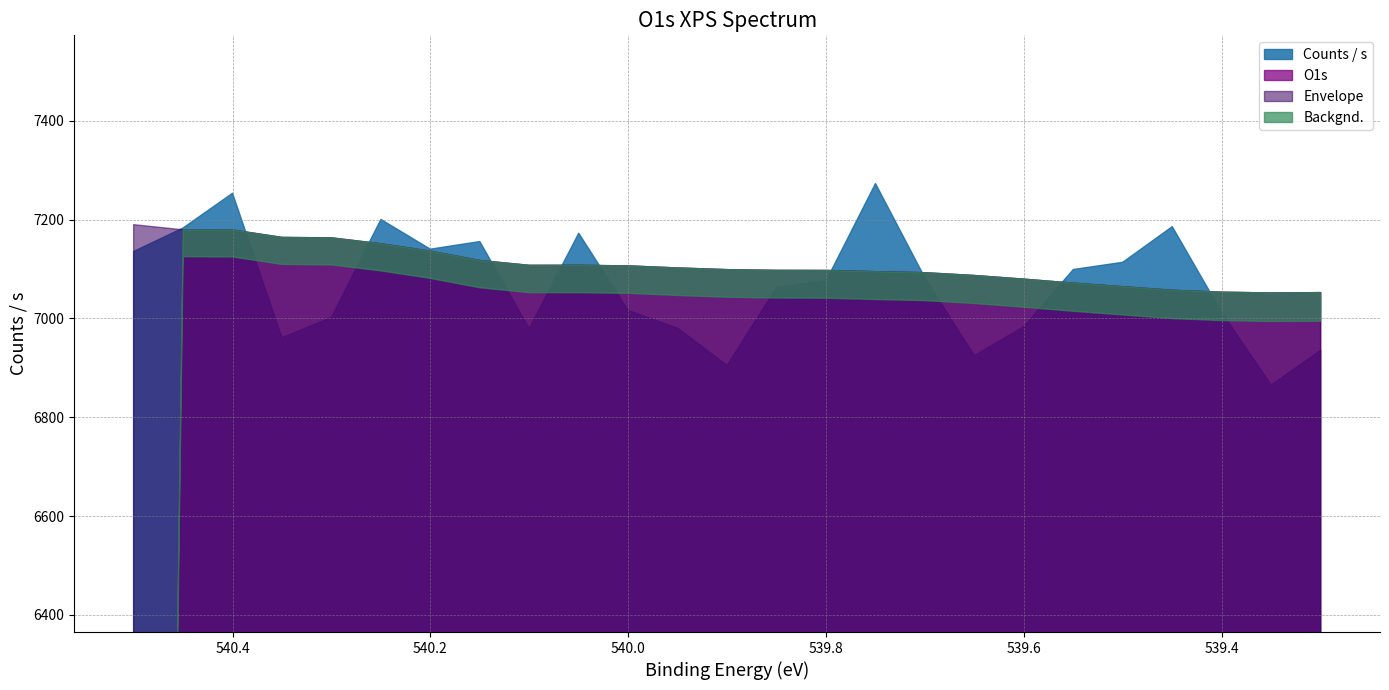

What is the approximate value of Counts / s at 540.0?

7016.0